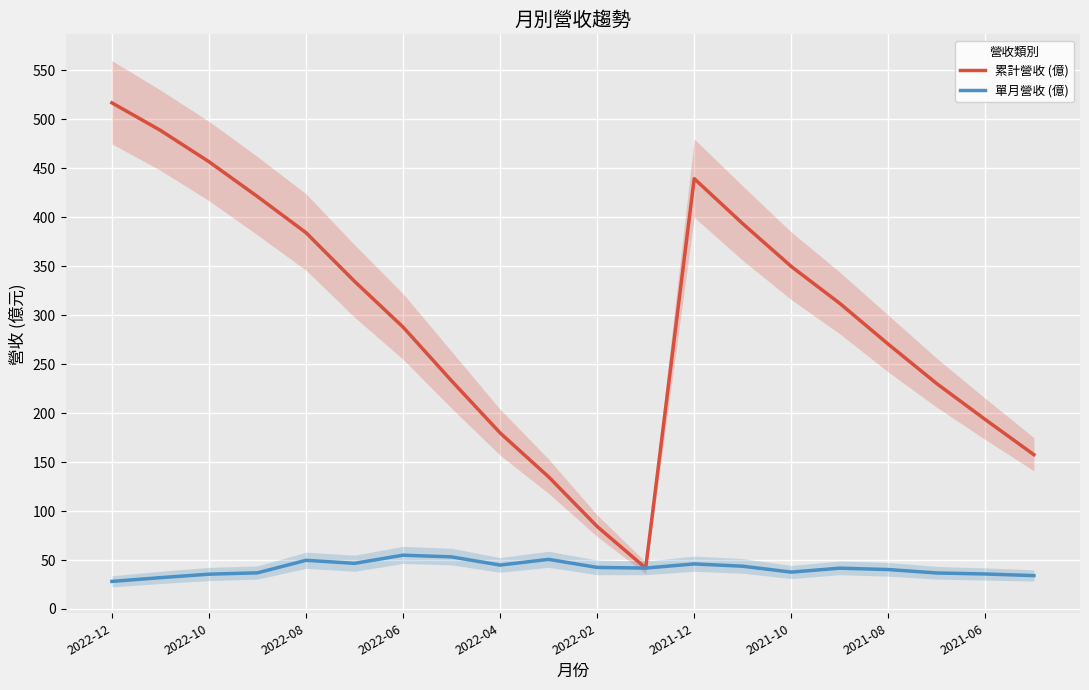

Which category has the lowest value across all series?

2022-12